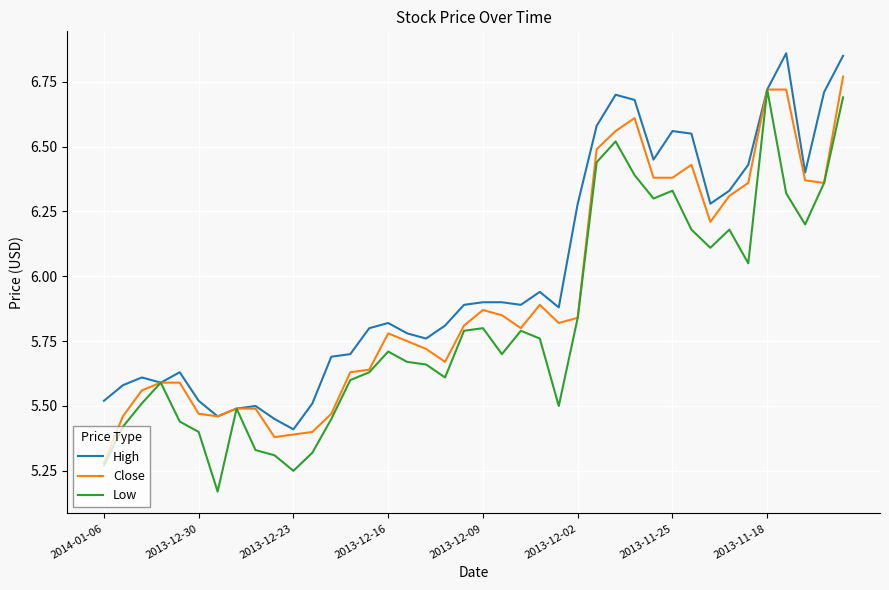

List the series in order of their overall mean, lowest first.

Low, Close, High